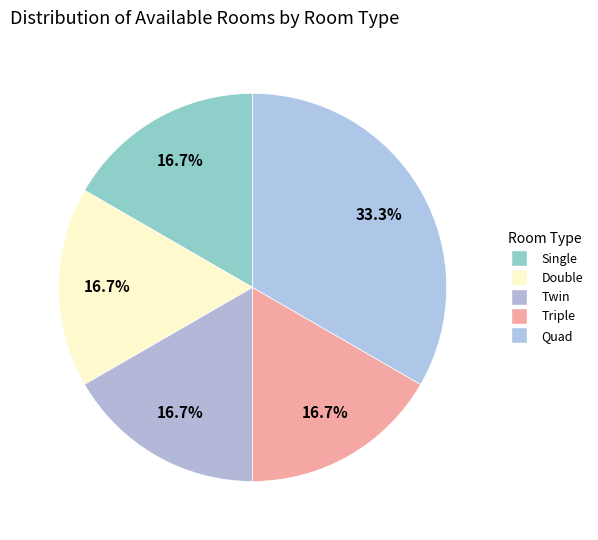

What percentage is the Quad slice, to the nearest percent?

33%